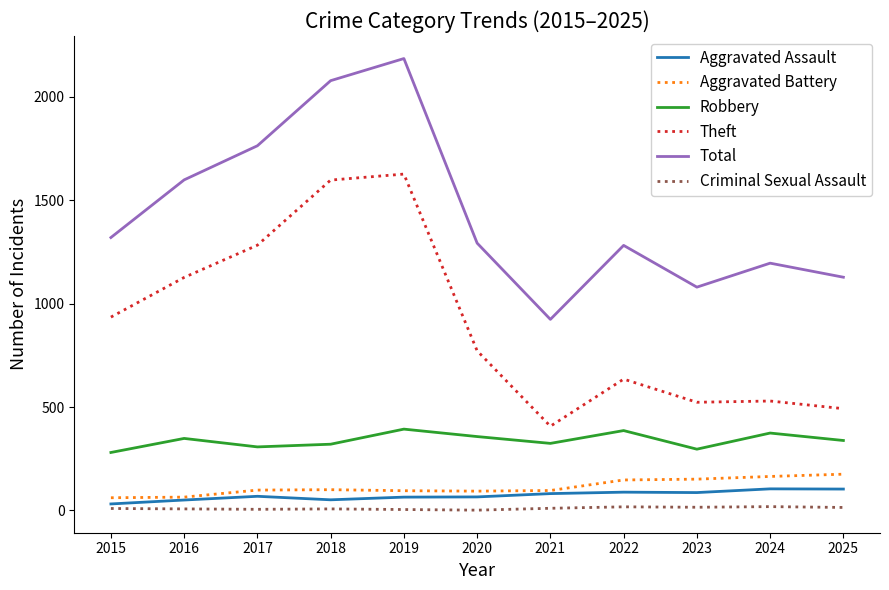

How many lines are shown in the chart?

6